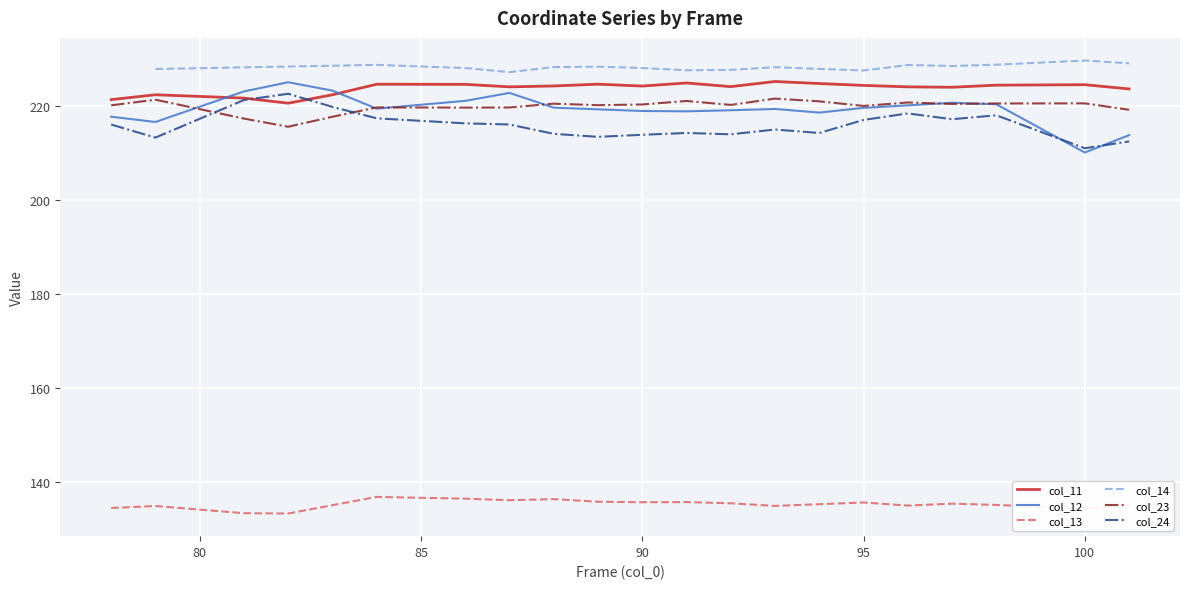

What is the smallest value displayed?

133.2